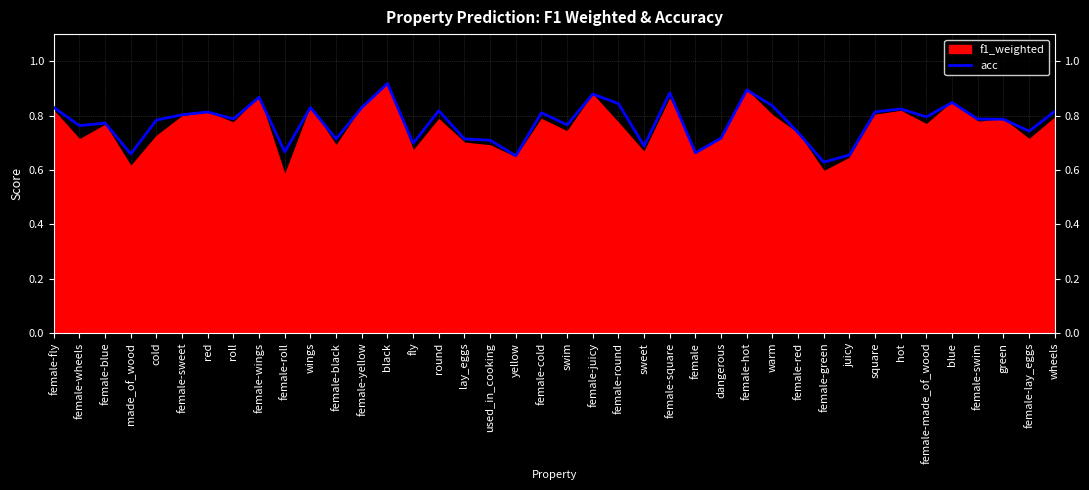

List the labels in order of value, largest first.

black, female-hot, female-square, female-juicy, female-wings, blue, female-round, warm, female-fly, wings, female-yellow, hot, round, wheels, square, red, female-cold, female-sweet, female-made_of_wood, roll, female-swim, green, cold, female-blue, swim, female-wheels, female-lay_eggs, female-red, dangerous, female-black, lay_eggs, used_in_cooking, fly, sweet, female-roll, female, made_of_wood, juicy, yellow, female-green